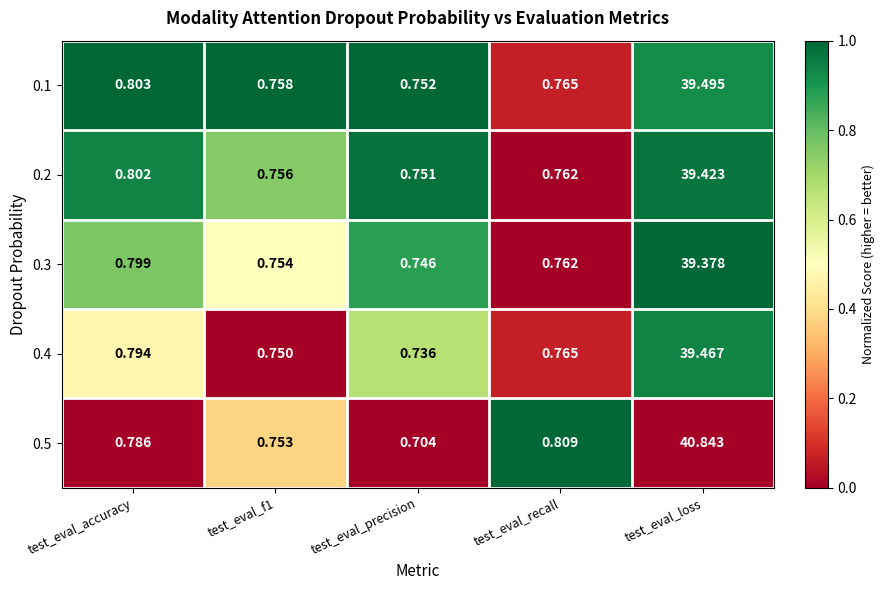

How many categories are shown in the chart?

5